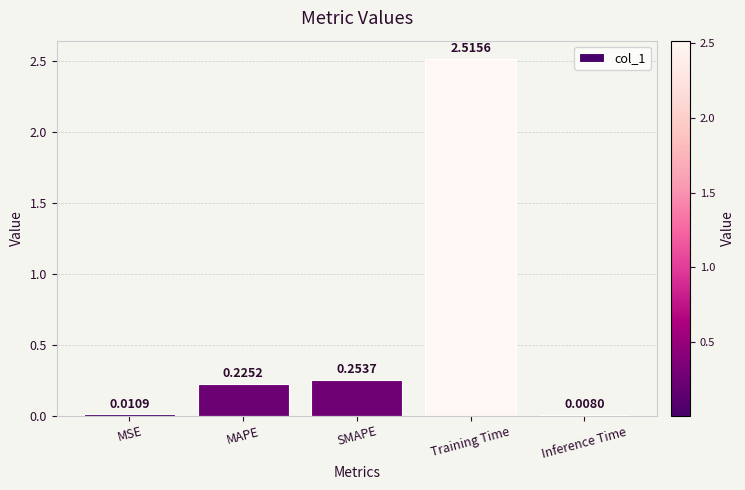

List the labels in order of value, smallest first.

Inference Time, MSE, MAPE, SMAPE, Training Time